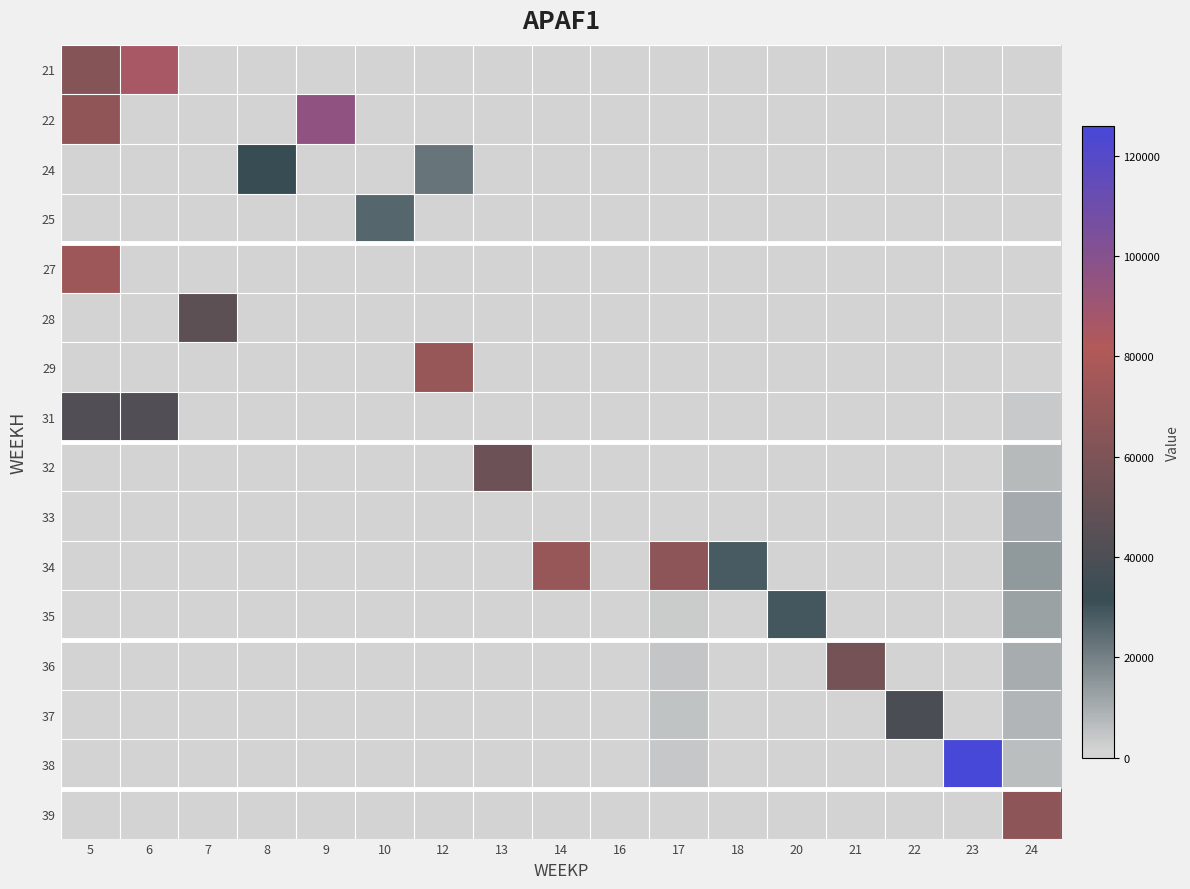

What is the total value across all series at 22?

39053.4